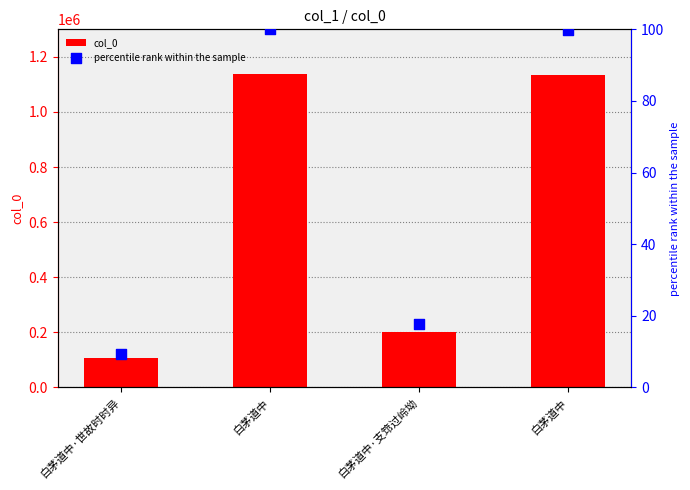

What are all the series names shown in the legend?

col_0, percentile rank within the sample